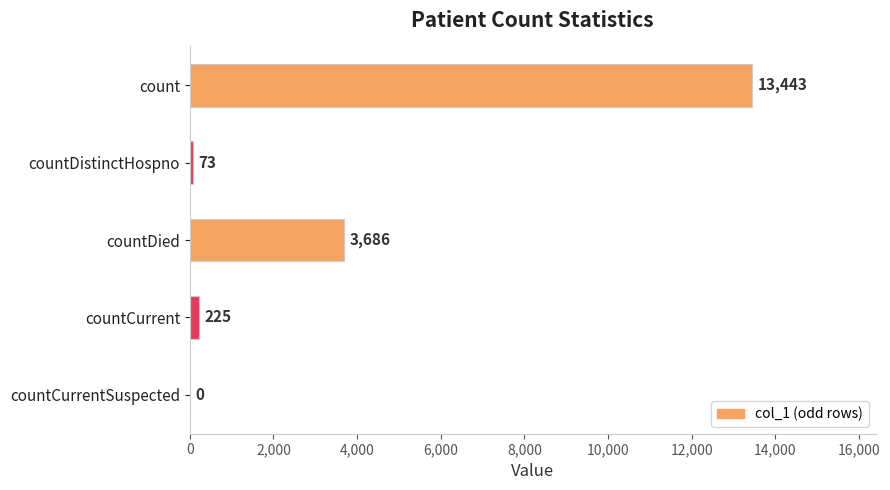

True or false: the data shows 73 at countDistinctHospno.

True